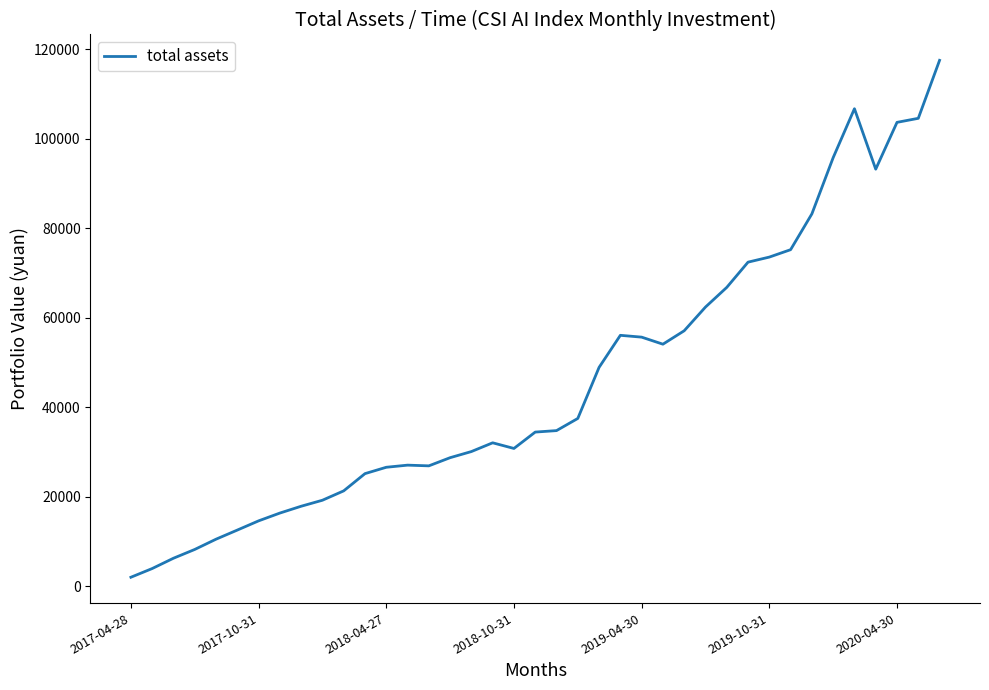

What is the difference between the maximum and minimum values?

115556.4